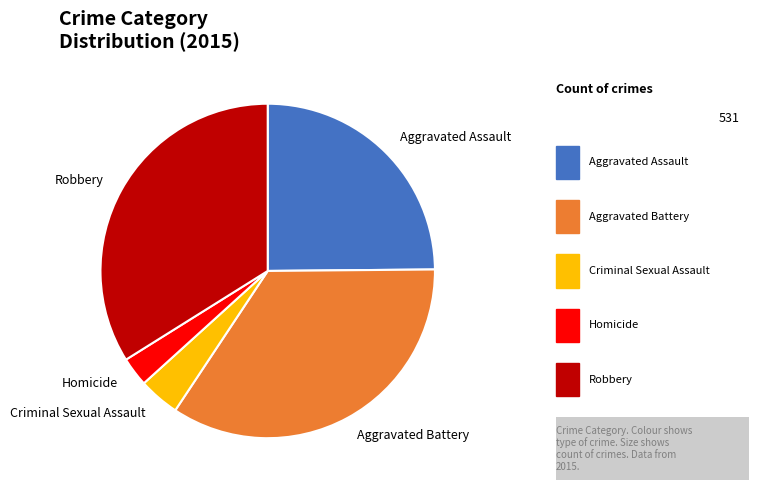

Is it true that Criminal Sexual Assault is 13% of the pie?

False